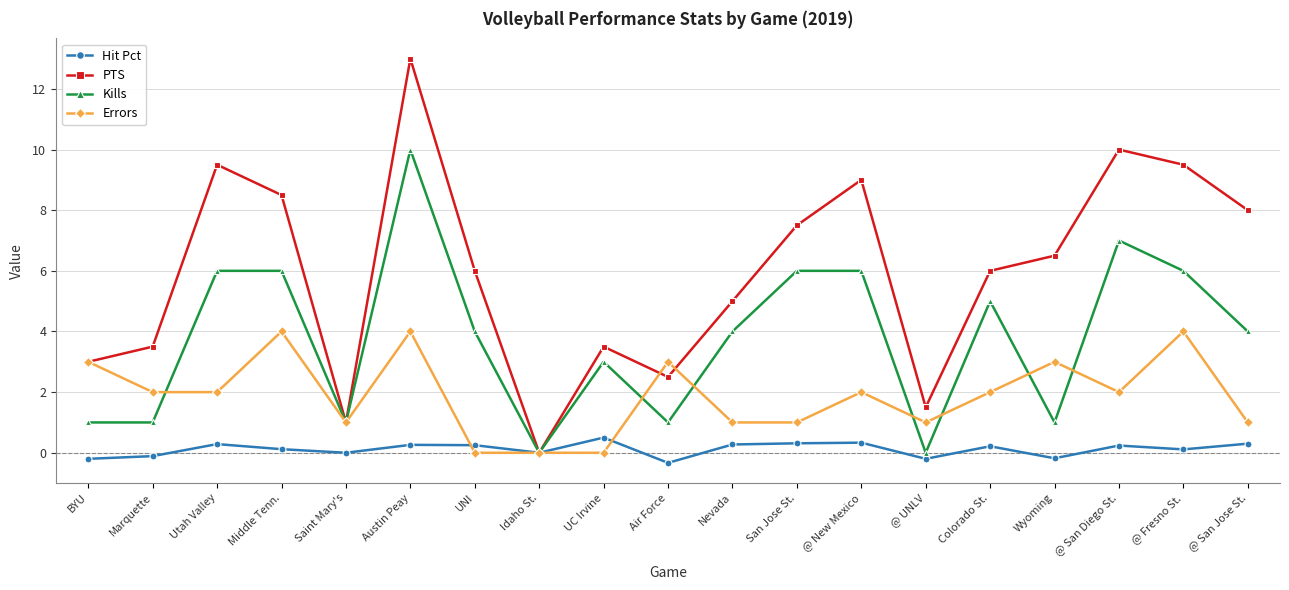

Which series has the largest total across all categories?

PTS